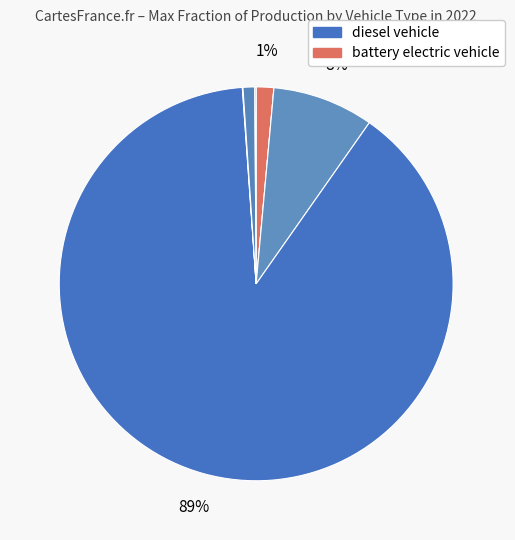

How many segments does this pie chart have?

7